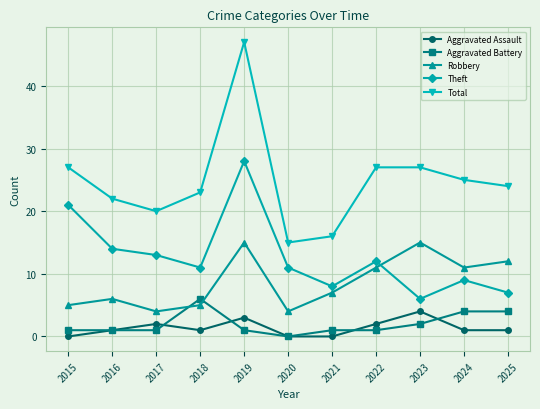

Reading left to right, transcribe all the data shown in this chart.

Aggravated Assault: 0	1	2	1	3	0	0	2	4	1	1
Aggravated Battery: 1	1	1	6	1	0	1	1	2	4	4
Robbery: 5	6	4	5	15	4	7	11	15	11	12
Theft: 21	14	13	11	28	11	8	12	6	9	7
Total: 27	22	20	23	47	15	16	27	27	25	24